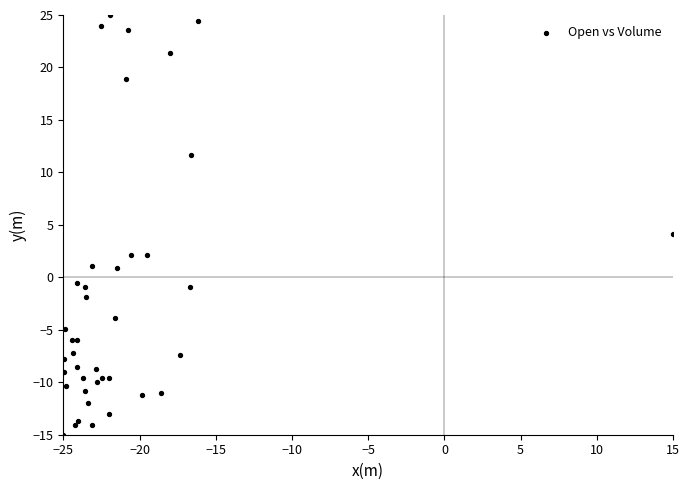

What Y value in the scatter plot is closest to 5?

4.1